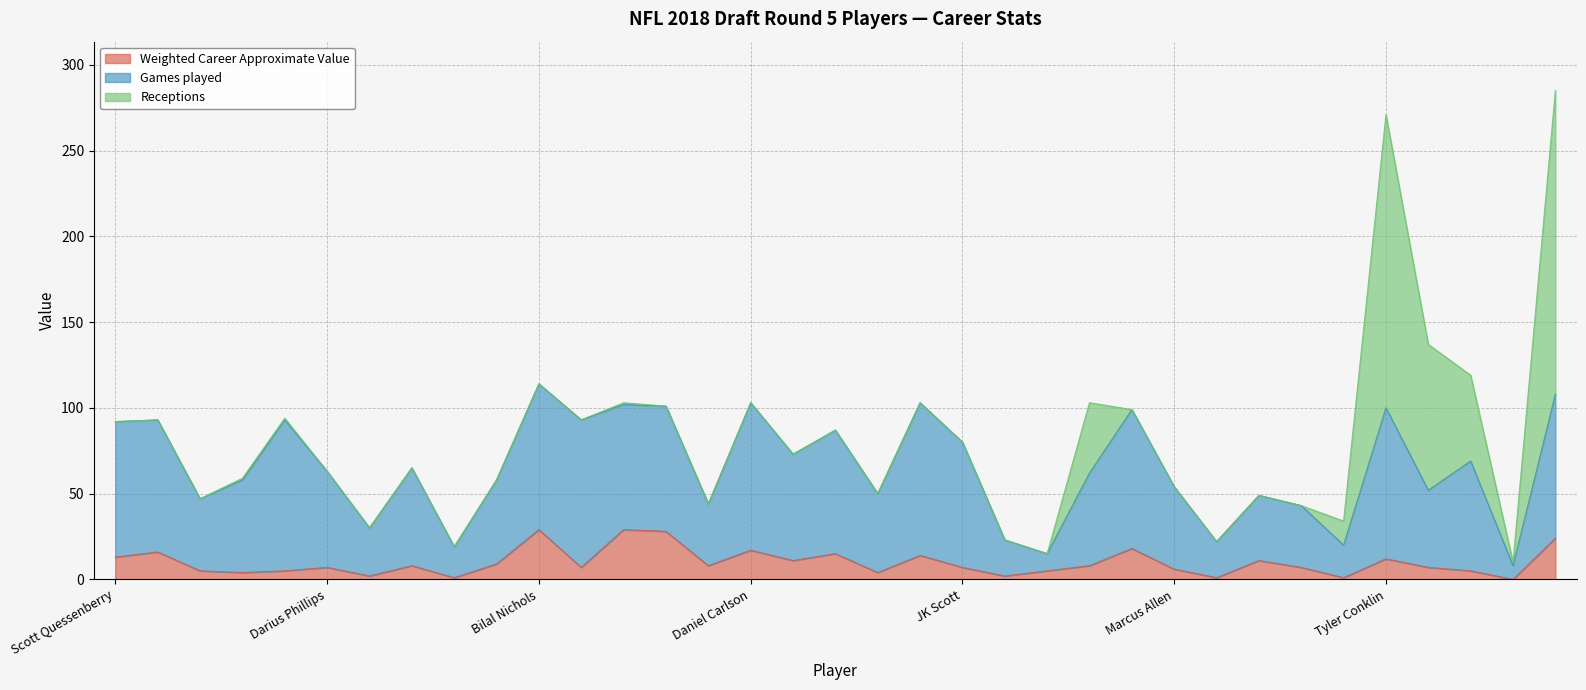

Which category has the lowest value in the Weighted Career Approximate Value series?

Daurice Fountain